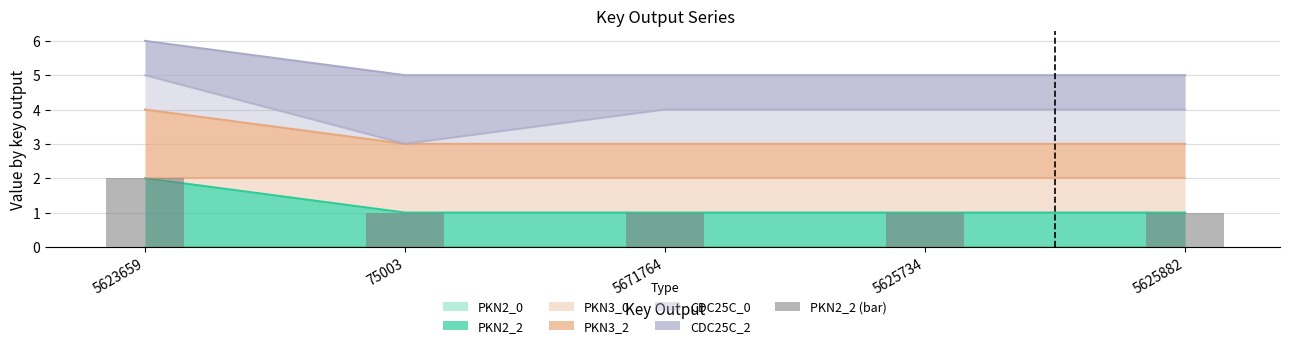

How many bars are there in total?

5